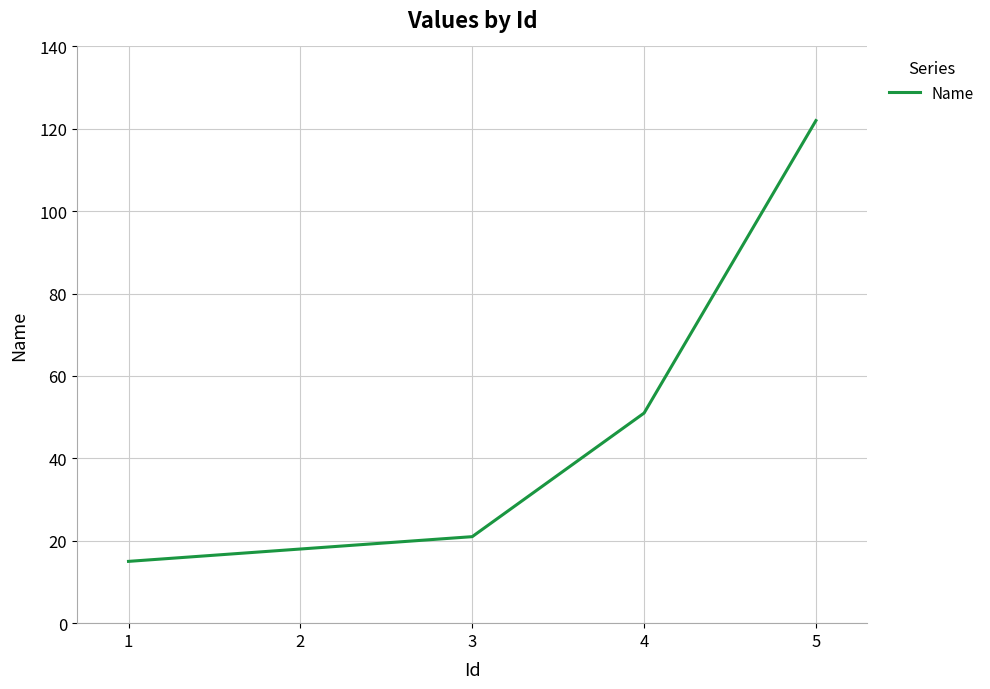

What is the smallest value displayed?

15